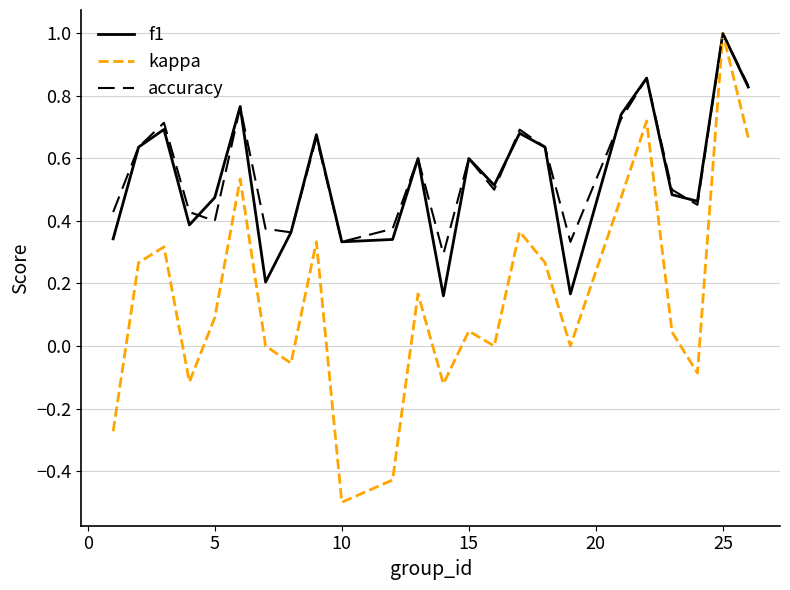

Count the number of categories in the chart.

24